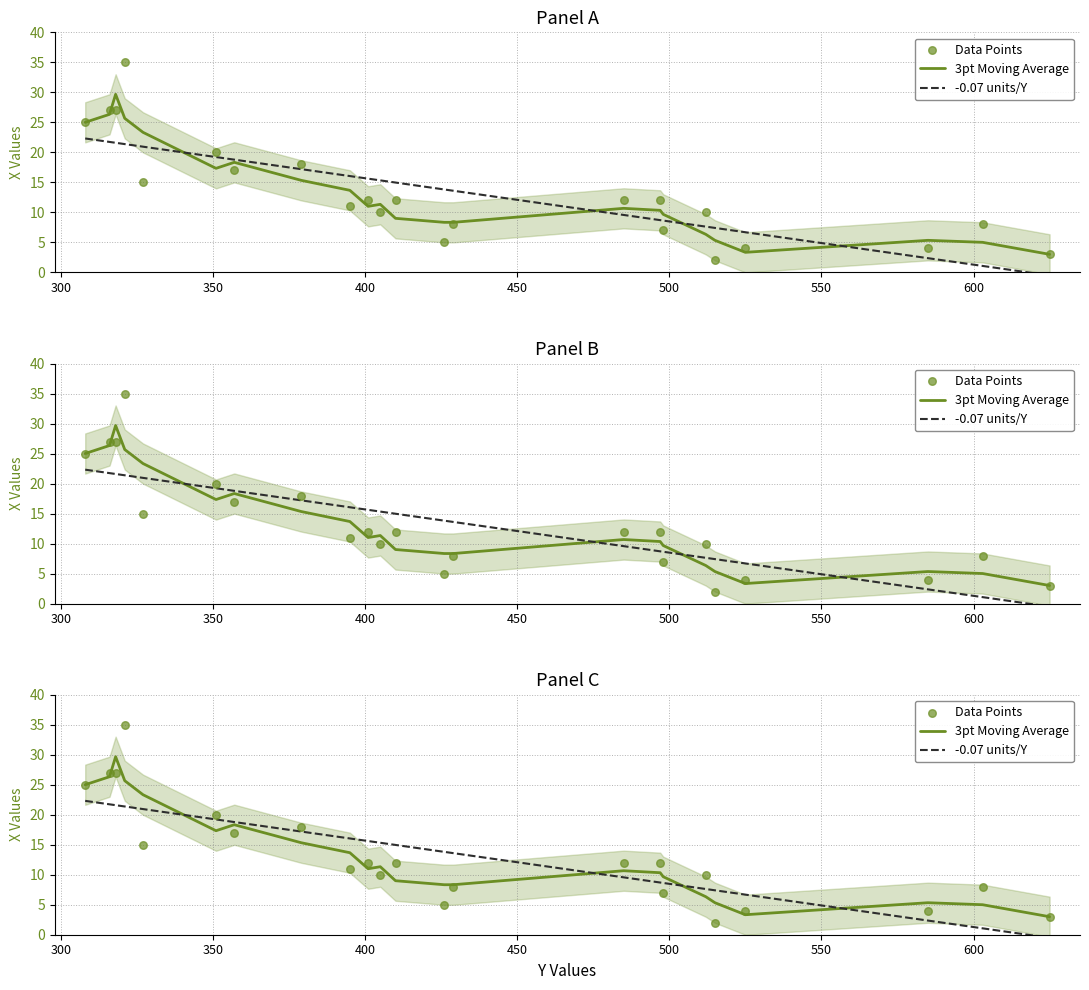

Which series has the largest total across all categories?

Data Points